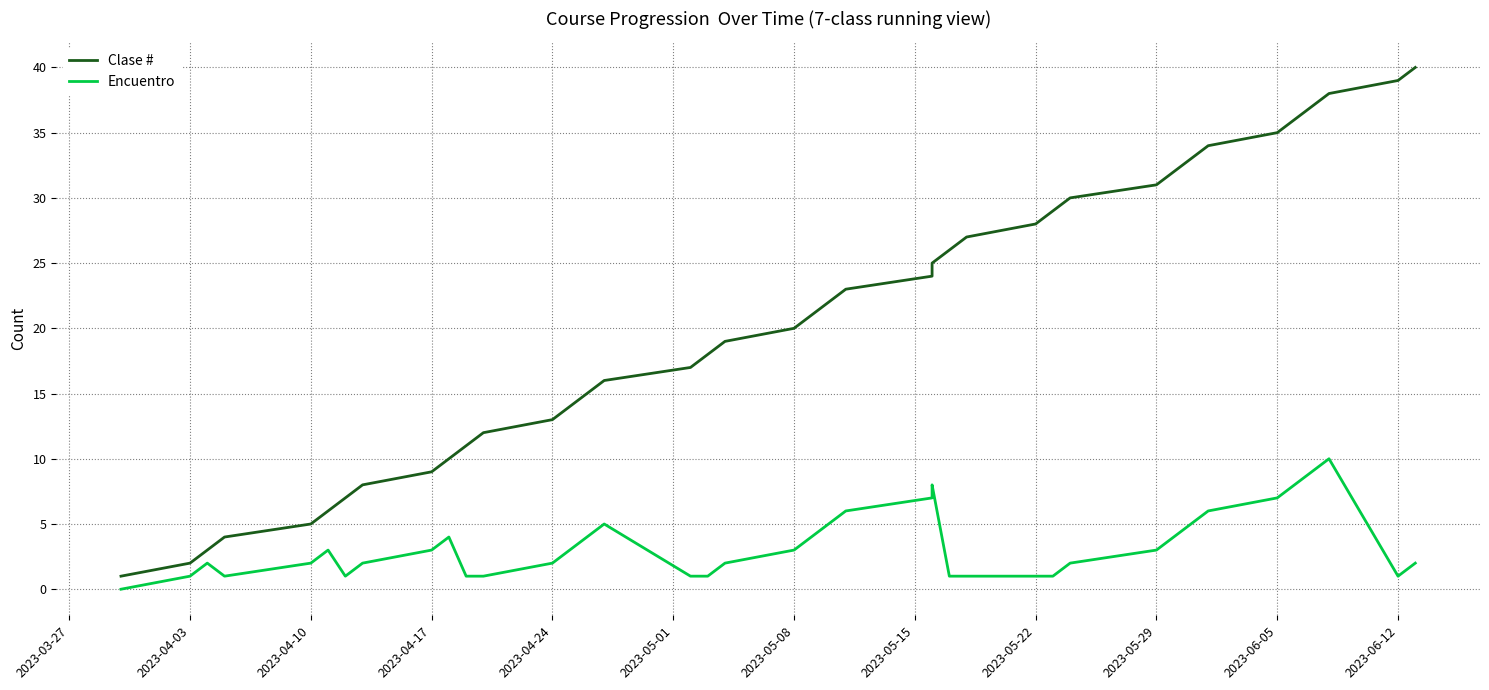

Is this an area chart (filled region under the line)?

No